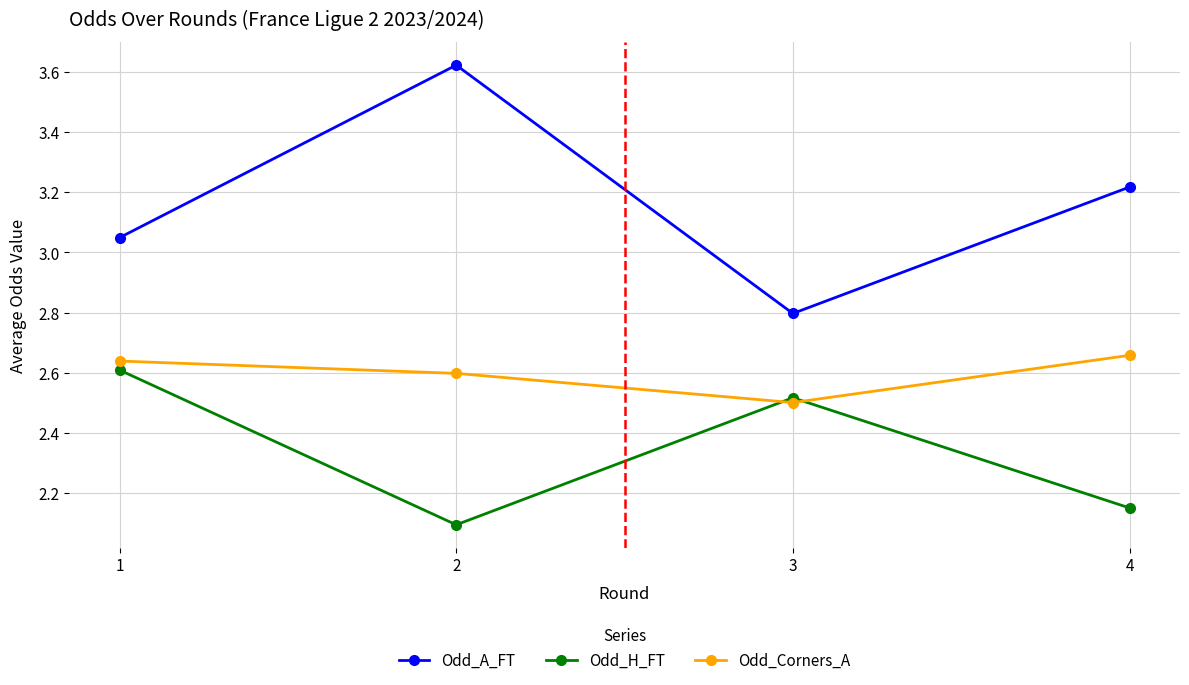

What is the spread (max minus min) of values at 3?

0.3